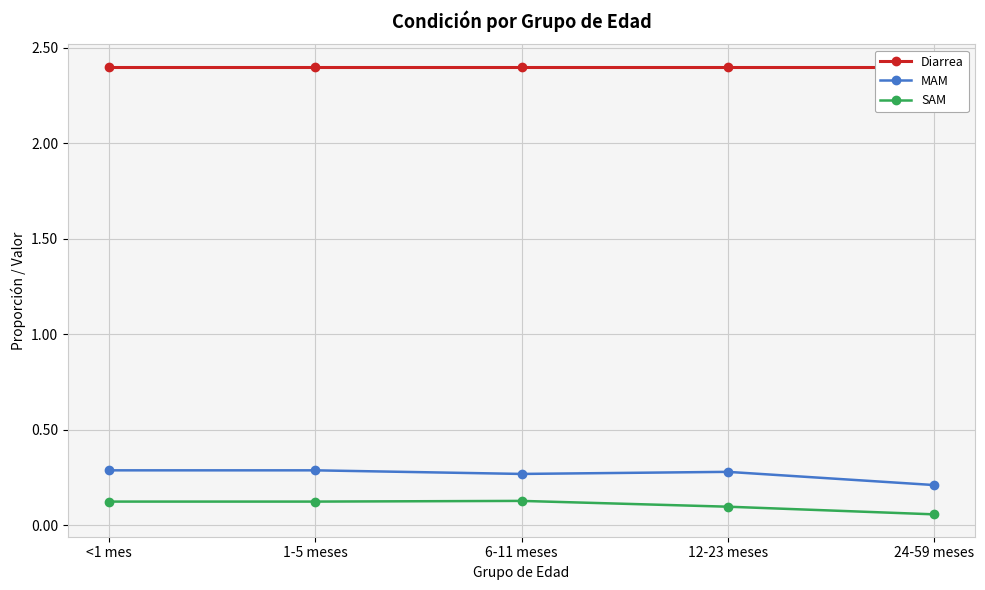

What is the total value across all series at 12-23 meses?

2.8